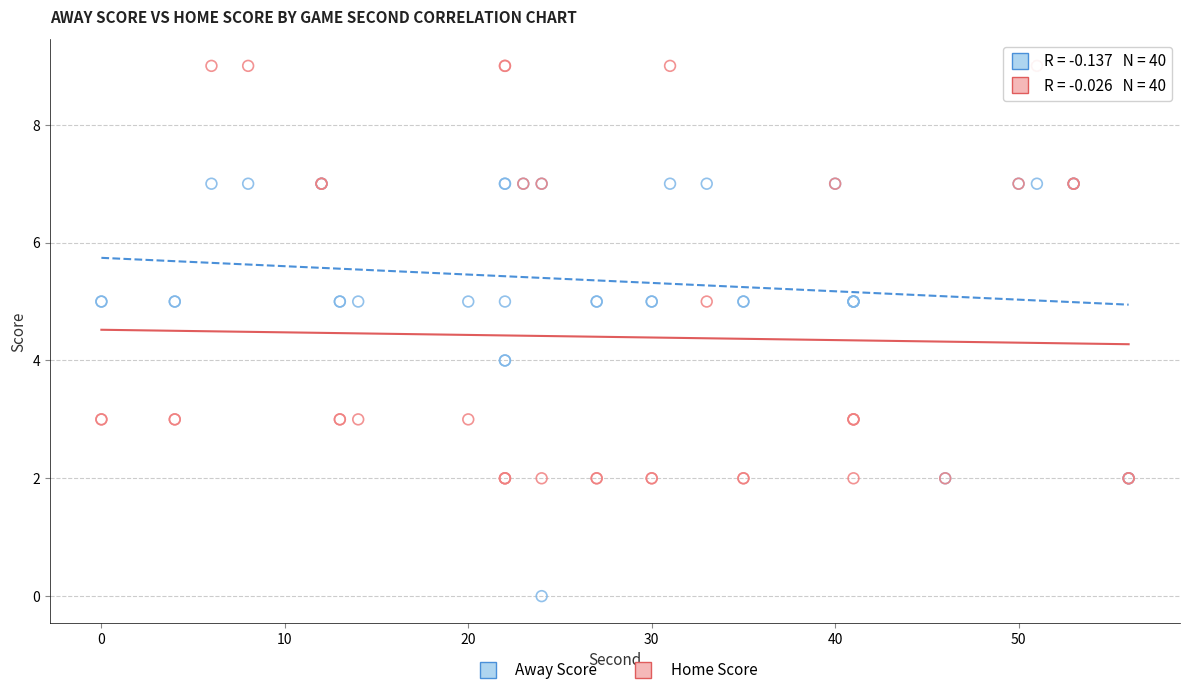

What is the X range (max minus min) for the scatter plot?

56